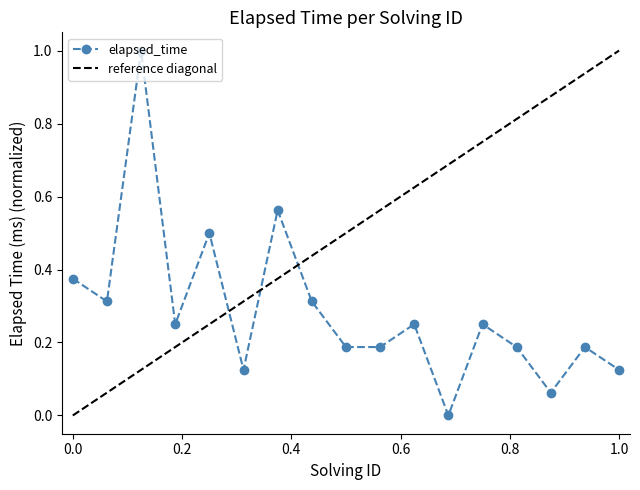

Is it true that the value at 7 is 0.6?

True